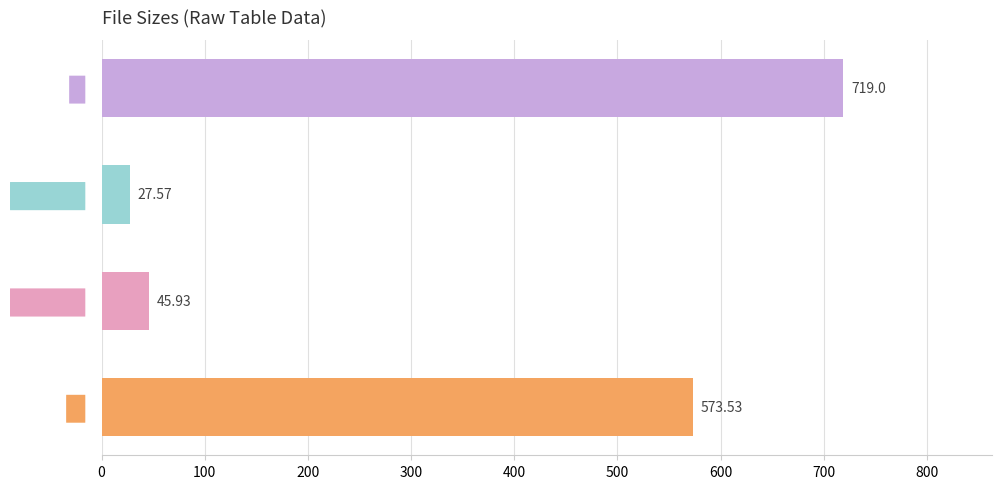

Which has a higher value, K (file 2) or M?

M